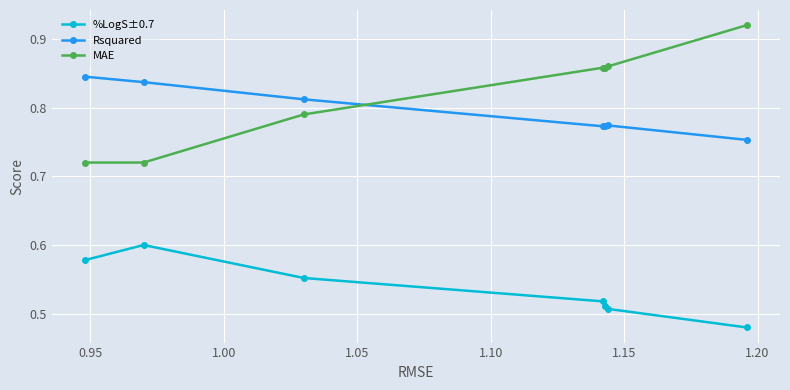

How many series are shown in this chart?

3